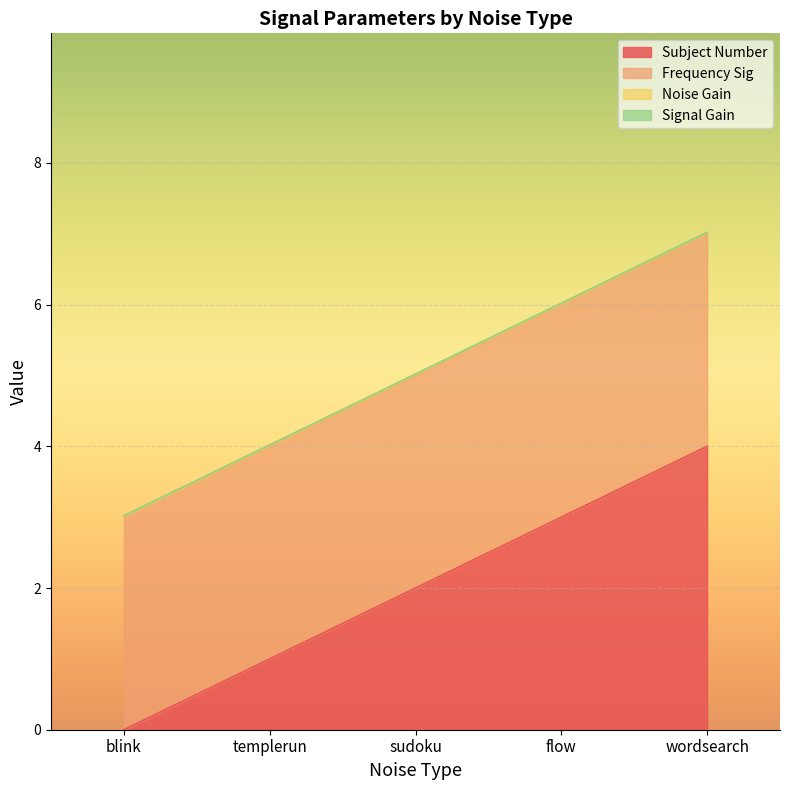

Count the Subject Number values in the range 1 to 3.

3